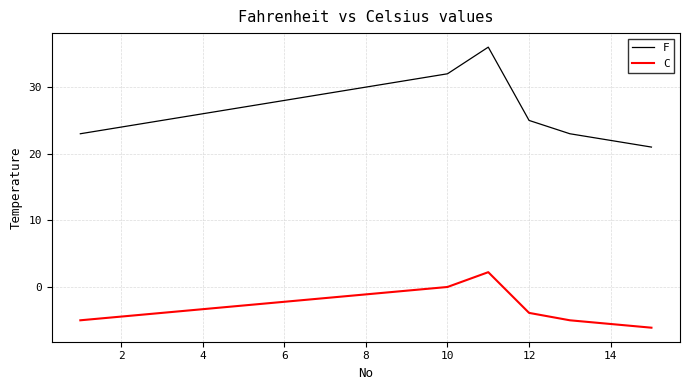

How many categories are shown in the chart?

15